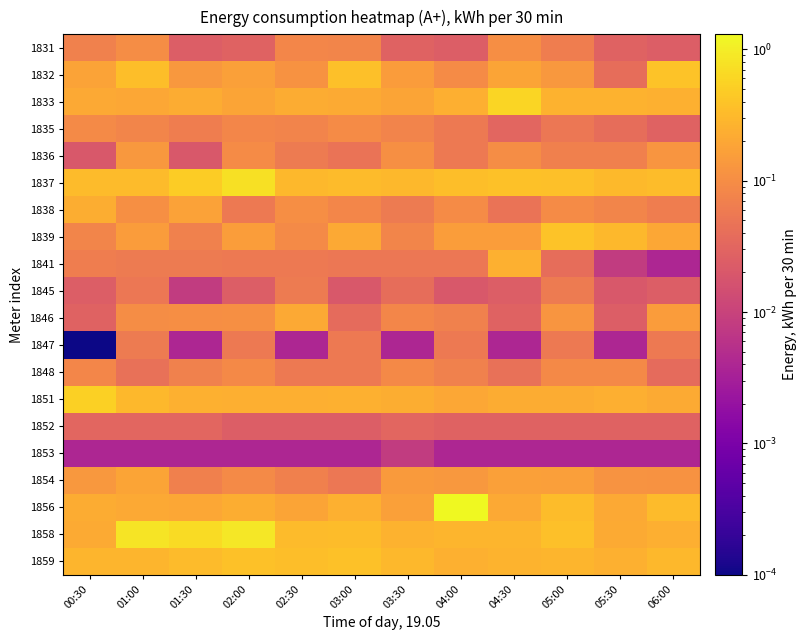

How many data points does each series have?

12